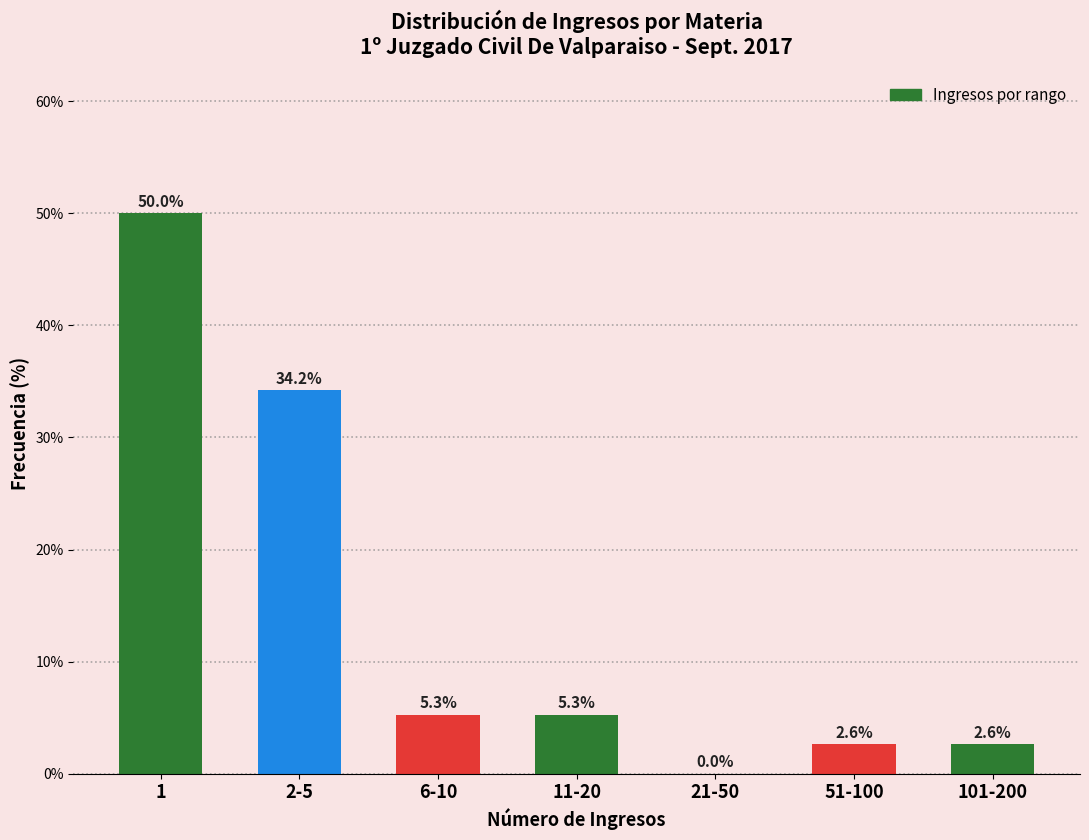

Reading left to right, extract all data points from this chart.

1=50.0	2-5=34.2	6-10=5.3	11-20=5.3	21-50=0.0	51-100=2.6	101-200=2.6